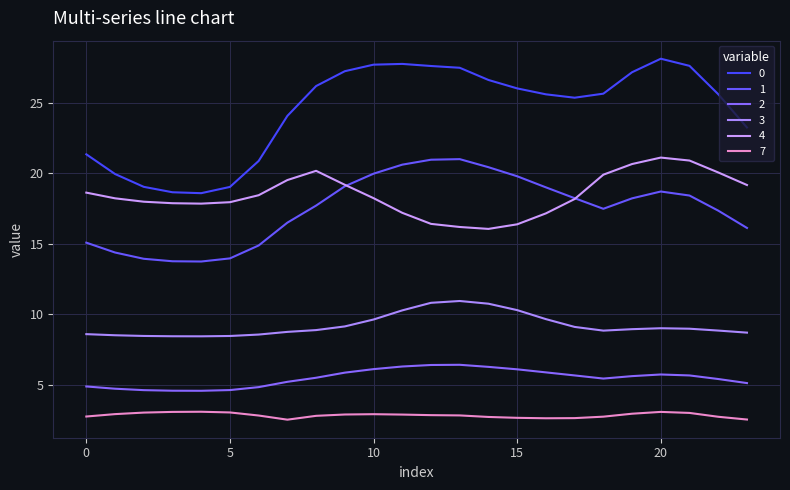

Rank the categories by 1 value from highest to lowest.

13, 12, 11, 14, 10, 15, 9, 16, 20, 21, 17, 19, 8, 18, 22, 7, 23, 0, 6, 1, 5, 2, 3, 4